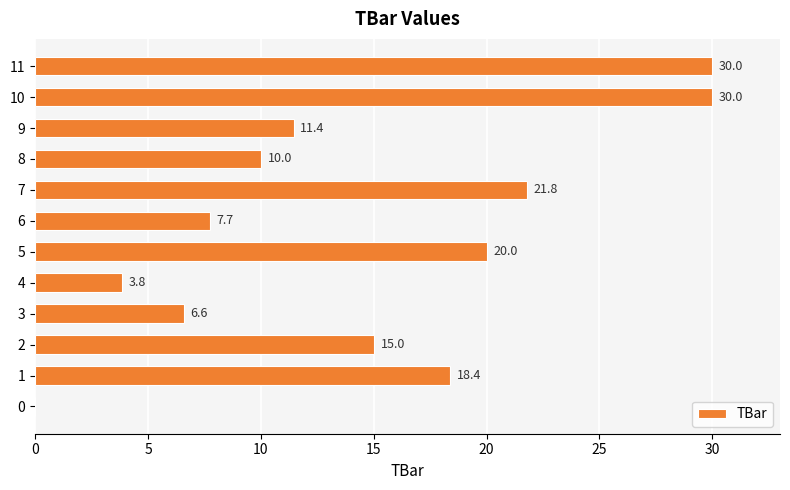

Reading bottom to top, transcribe all the data shown in this chart.

0=0.0	1=18.4	2=15.0	3=6.6	4=3.8	5=20.0	6=7.7	7=21.8	8=10.0	9=11.4	10=30.0	11=30.0